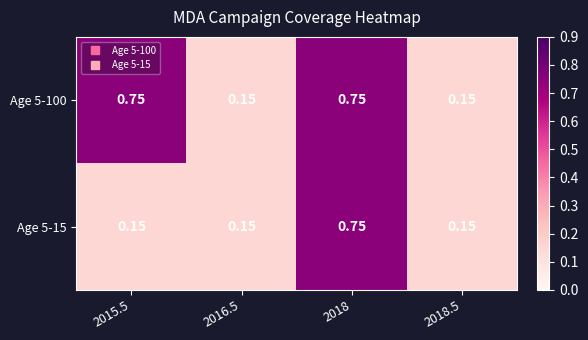

Is the value of Age 5-100 at 2018 greater than the value of Age 5-15 at 2016.5?

Yes